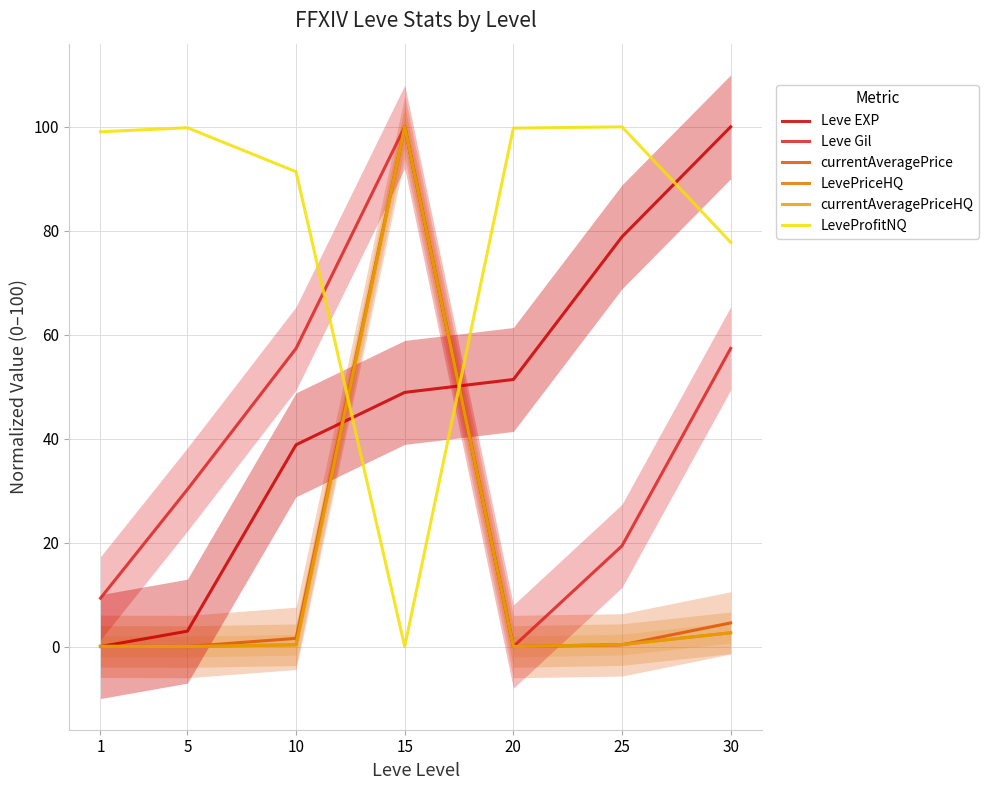

Is the value of Leve Gil at 25 greater than the value of LevePriceHQ at 20?

Yes